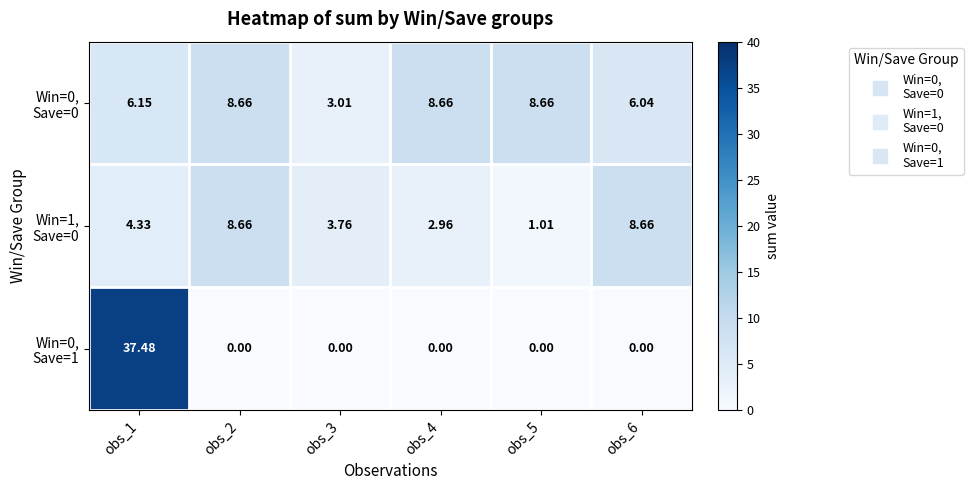

How many data points does each series have?

6